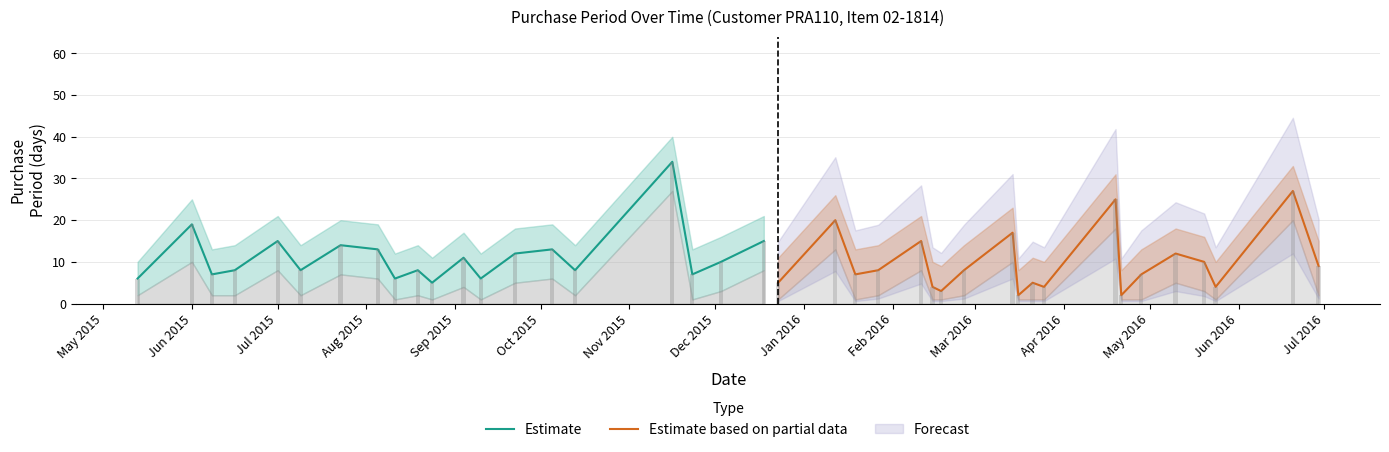

What is the difference between the maximum and minimum values in the Estimate series?

29